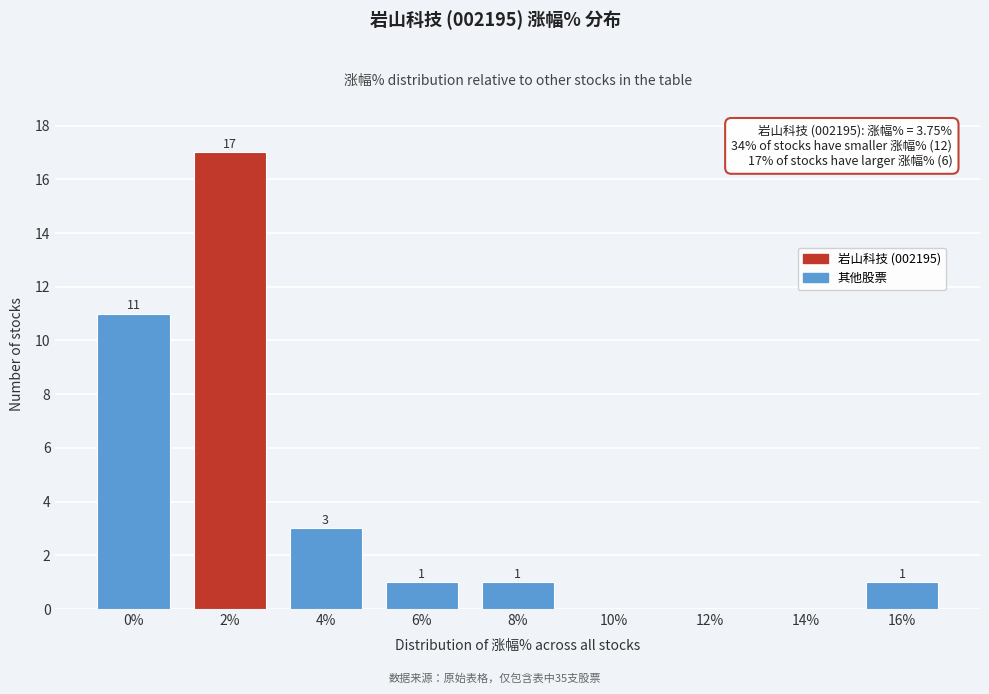

Reading right to left, what are all the values shown in this chart?

16%=1	14%=0	12%=0	10%=0	8%=1	6%=1	4%=3	2%=17	0%=11